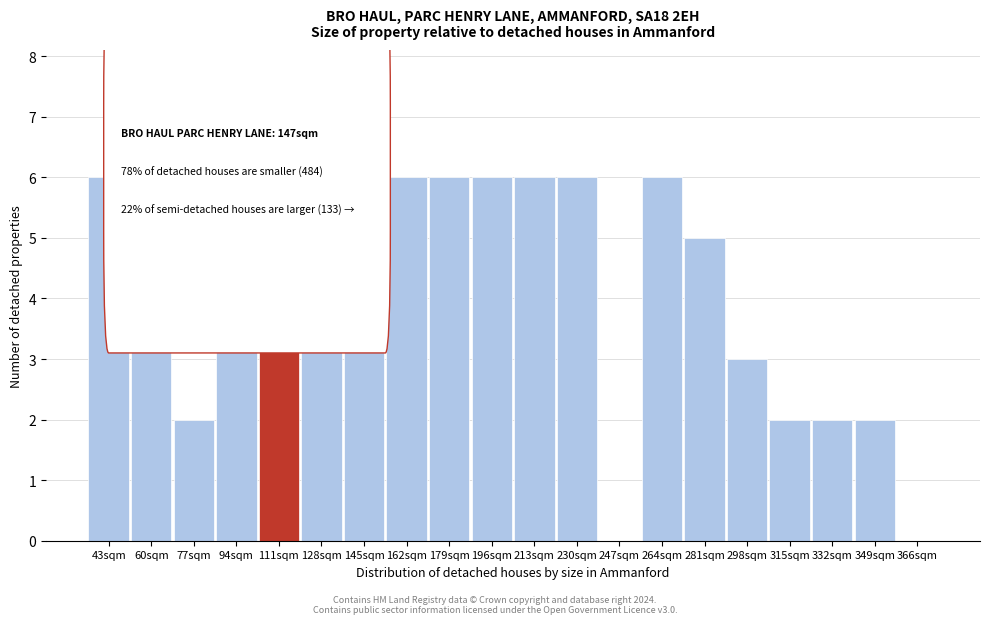

Reading left to right, transcribe all the data shown in this chart.

43sqm=6	60sqm=6	77sqm=2	94sqm=4	111sqm=6	128sqm=6	145sqm=6	162sqm=6	179sqm=6	196sqm=6	213sqm=6	230sqm=6	247sqm=0	264sqm=6	281sqm=5	298sqm=3	315sqm=2	332sqm=2	349sqm=2	366sqm=0